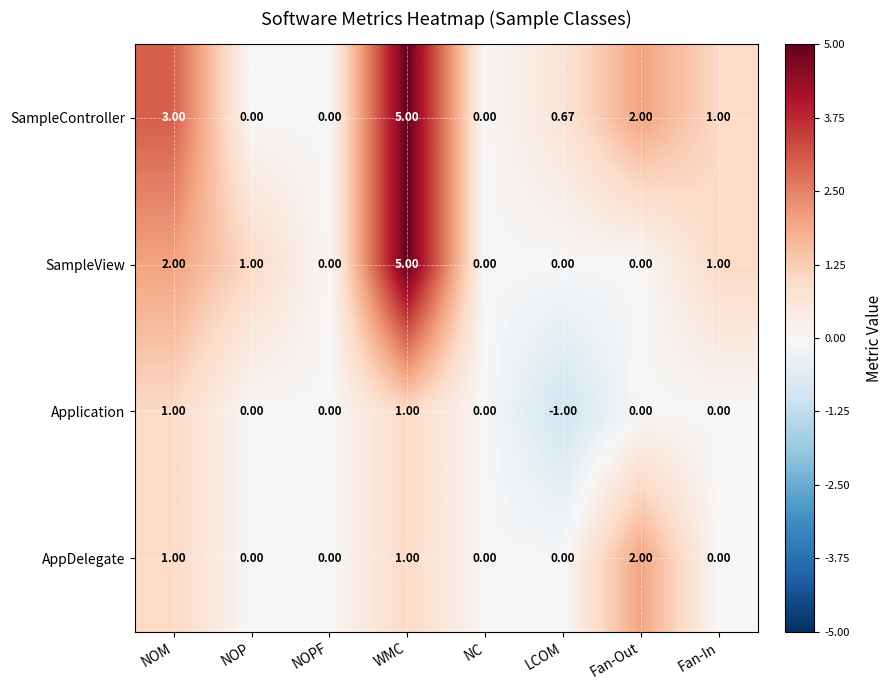

Which category has the lowest value across all series?

LCOM